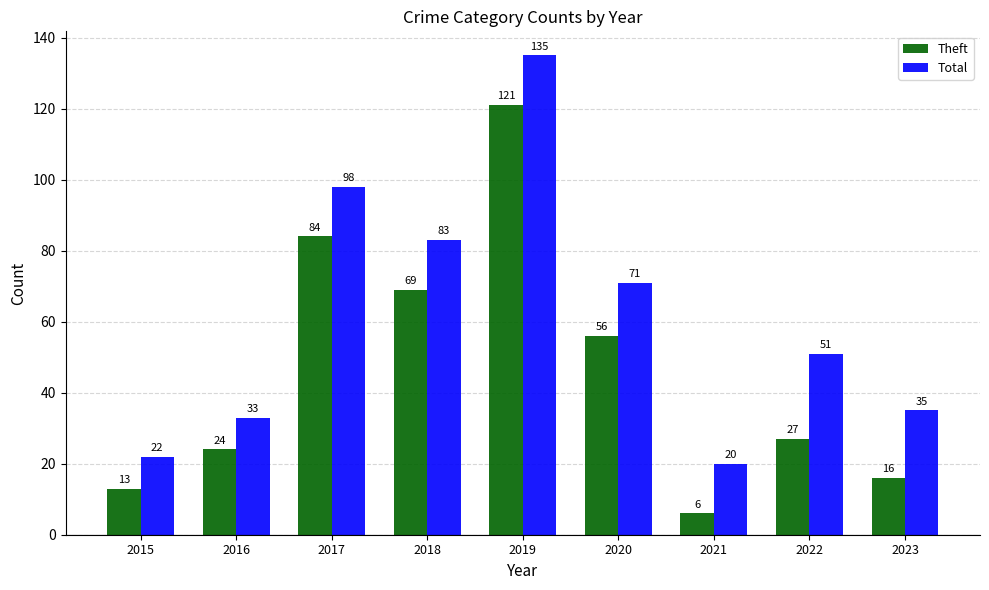

At which label does Total reach its peak?

2019